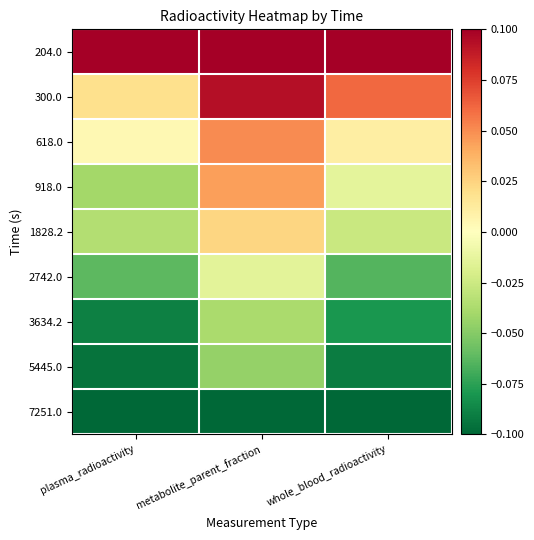

Rank the series at metabolite_parent_fraction from lowest to highest value.

7251.0, 5445.0, 3634.2, 2742.0, 1828.2, 918.0, 618.0, 300.0, 204.0